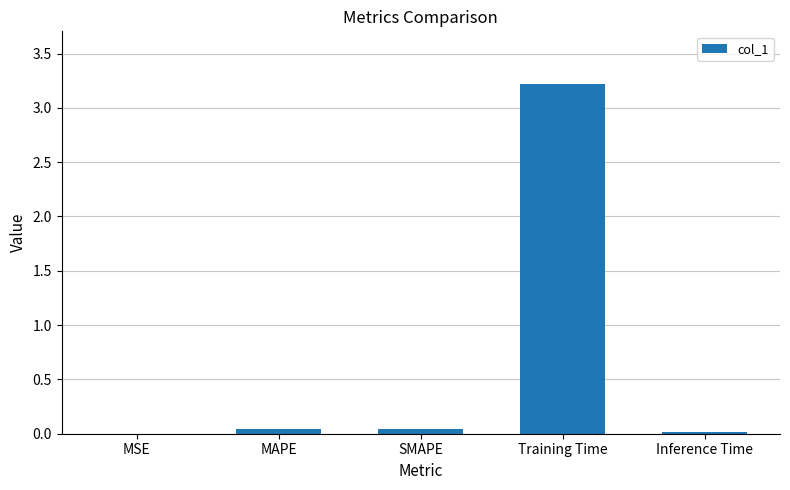

The chart shows a value of 3.2 at Training Time. True or false?

True